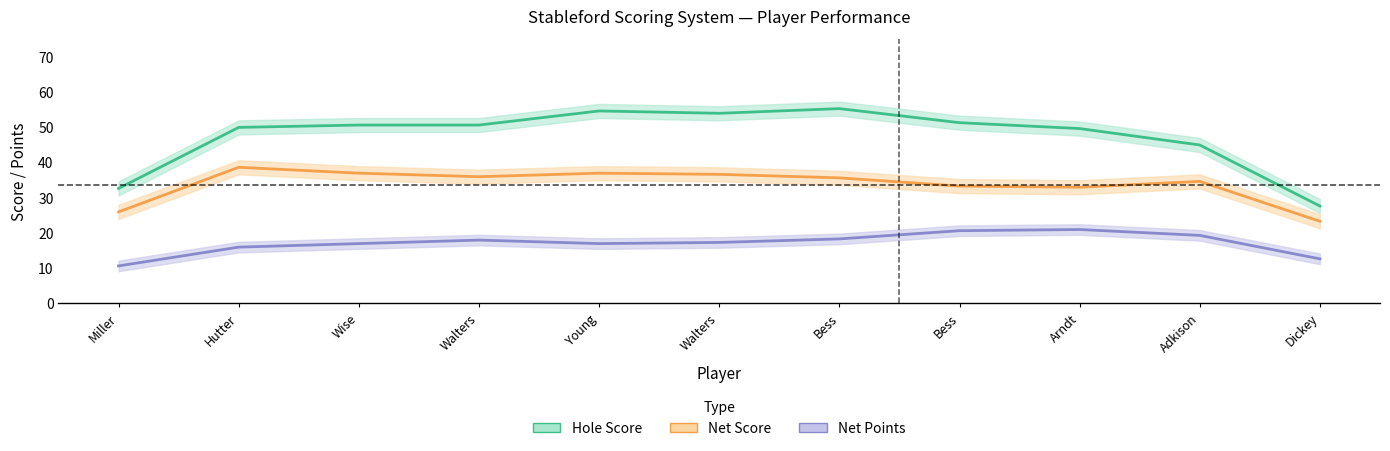

True or false: Hole Score has more than 0 points higher than both neighbors.

True